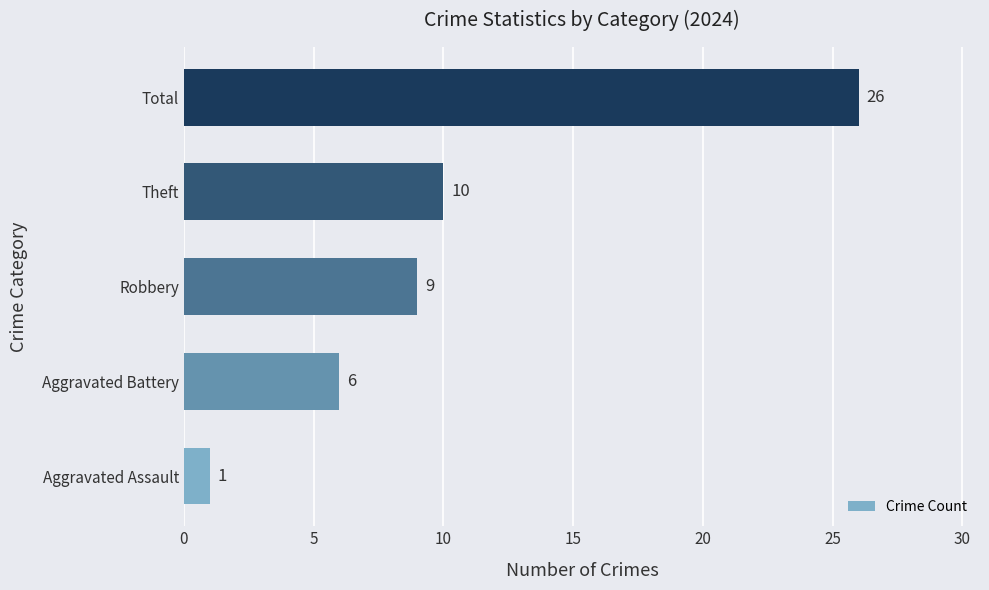

What is the difference between the maximum and minimum values?

25